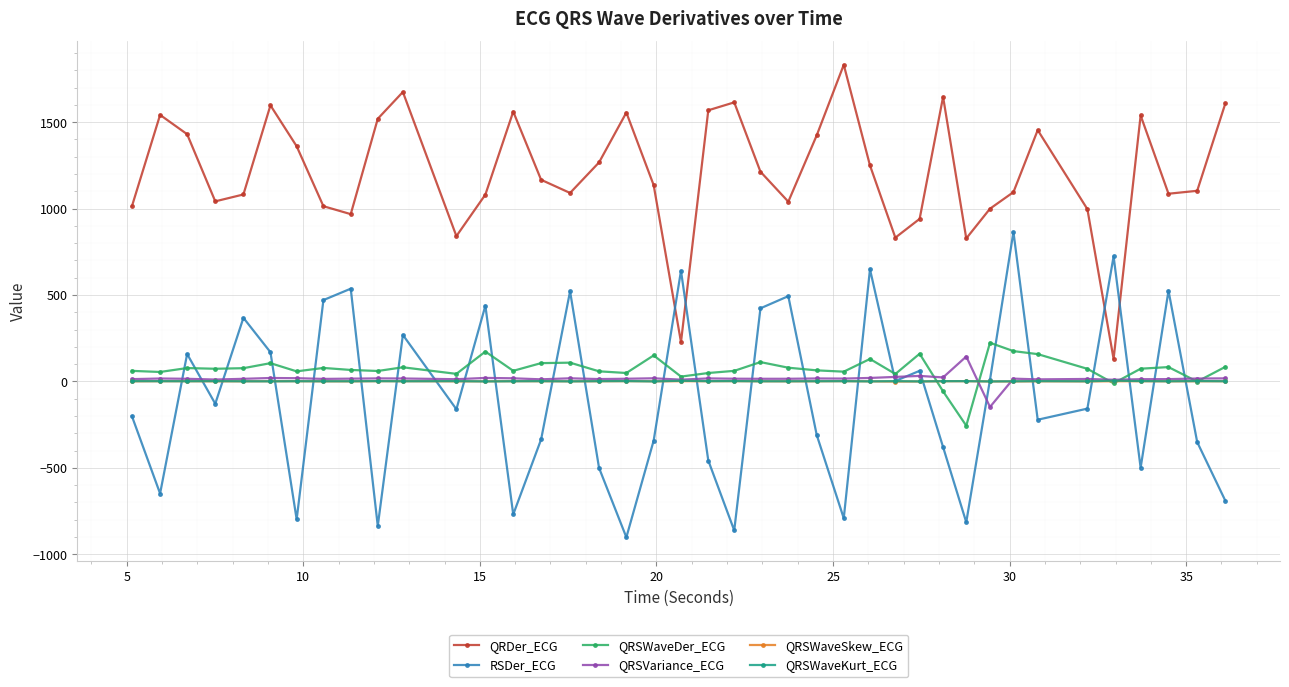

Which series has the largest total across all categories?

QRDer_ECG